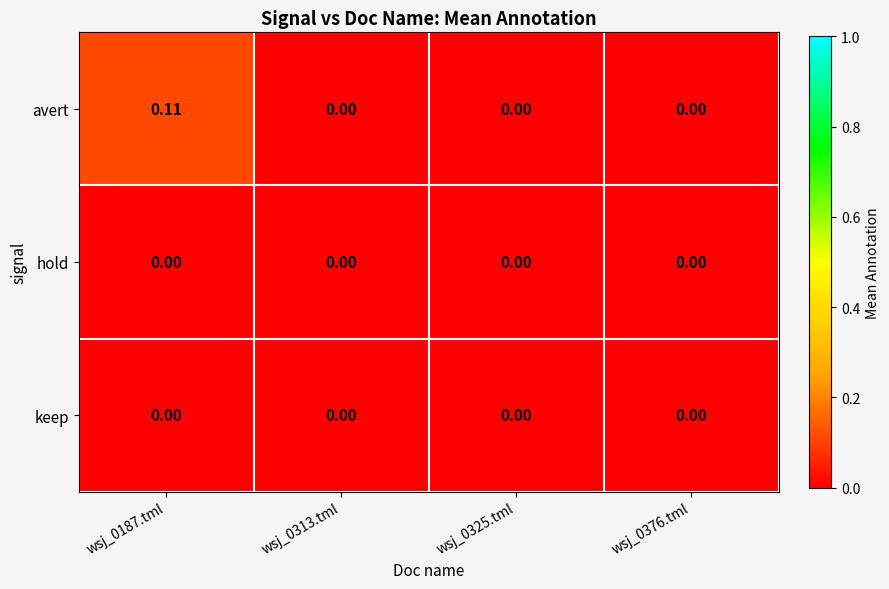

Which series has the largest total across all categories?

avert